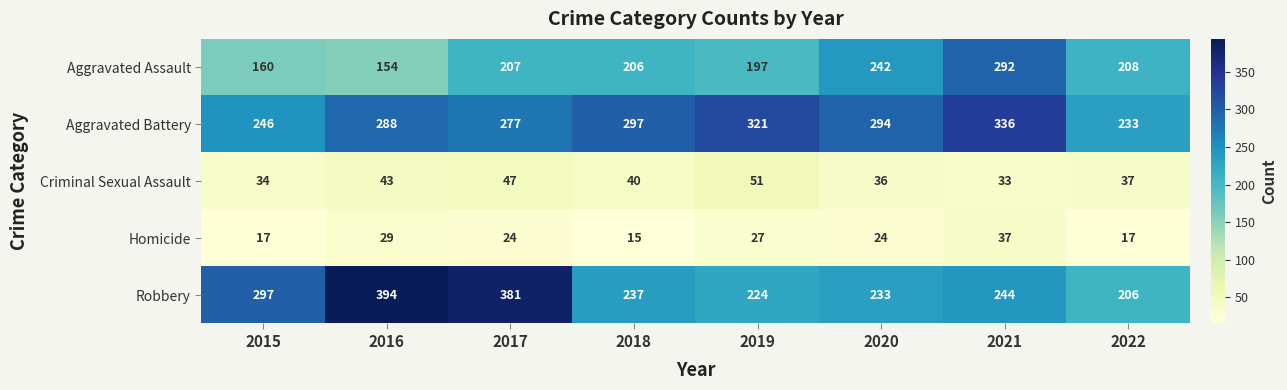

At how many categories does at least one series exceed 365?

2